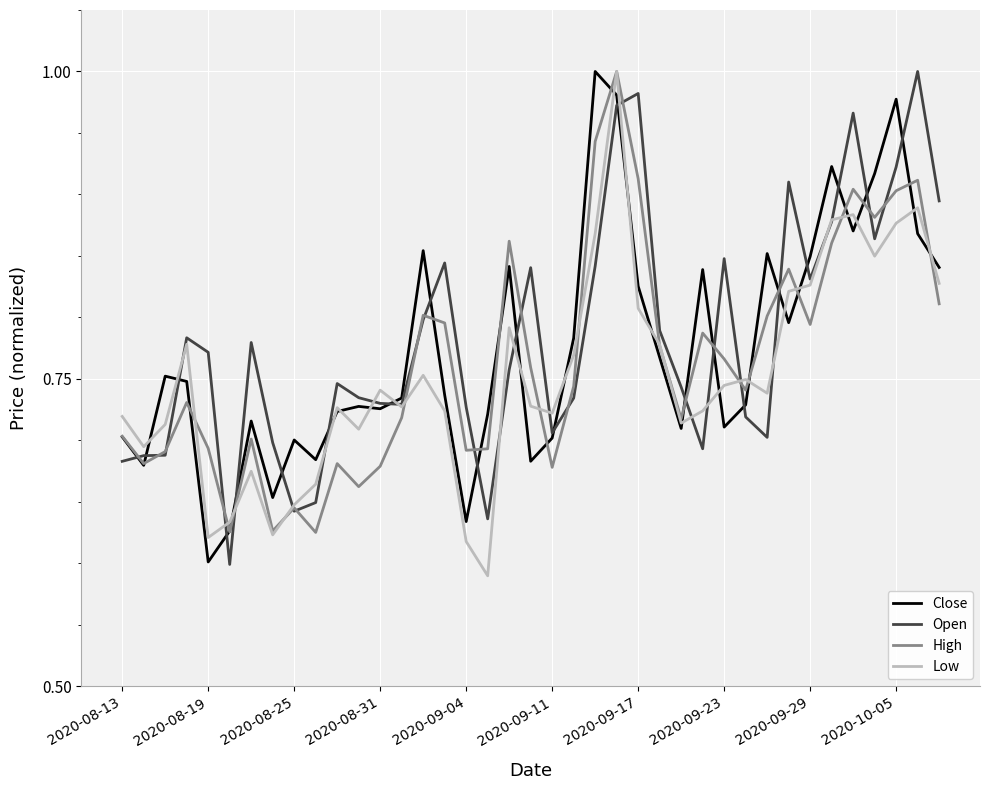

How many lines are shown in the chart?

4